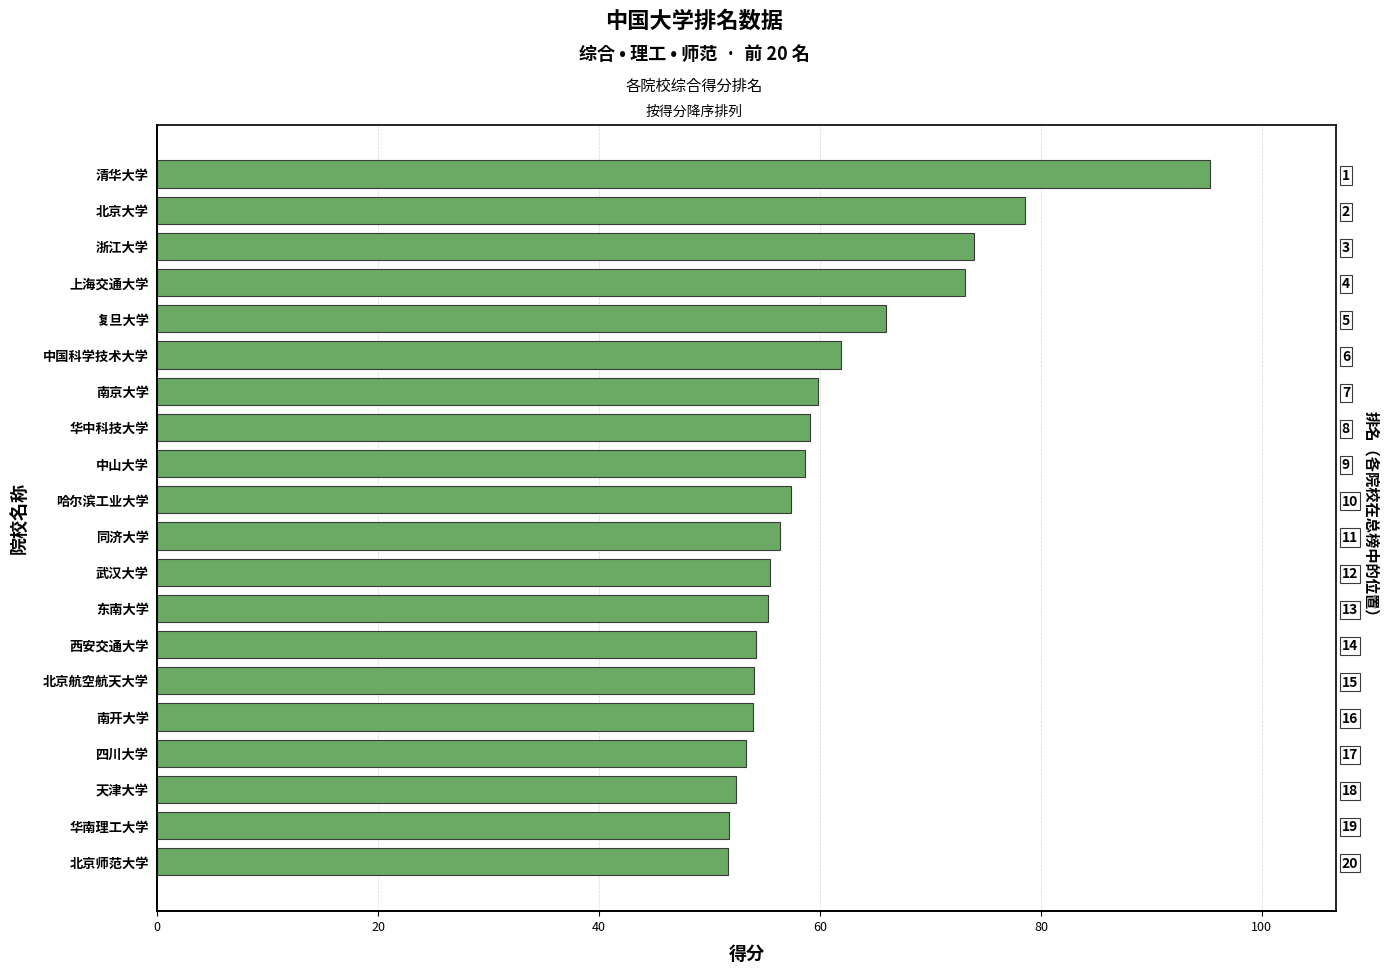

Are the bars grouped side by side (vs. stacked)?

No